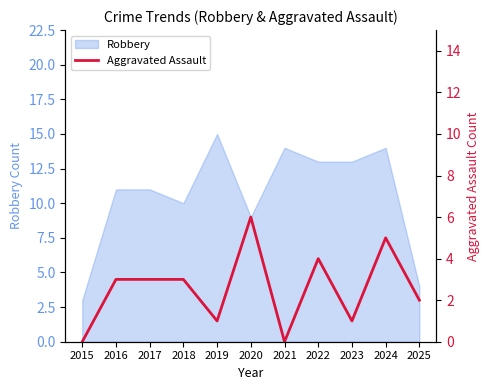

Where is the data nearest to the value 3?

2016